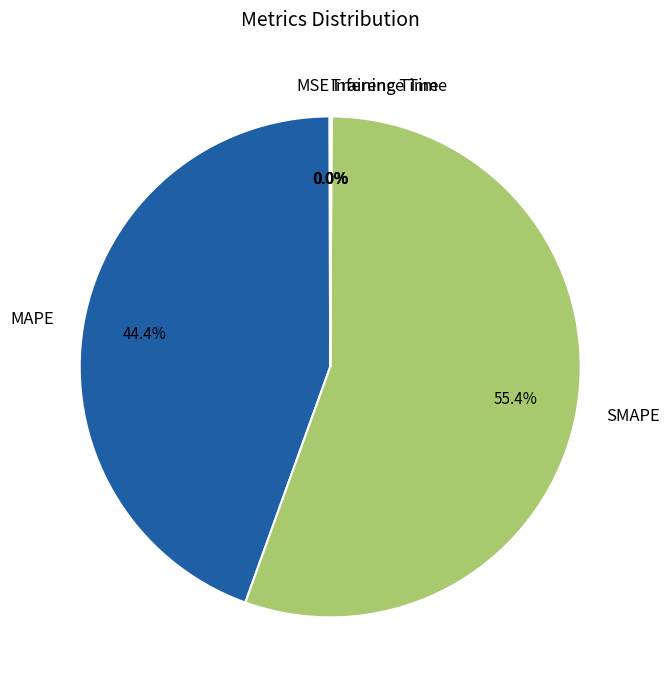

What percentage is NOT represented by MAPE?

55.6%